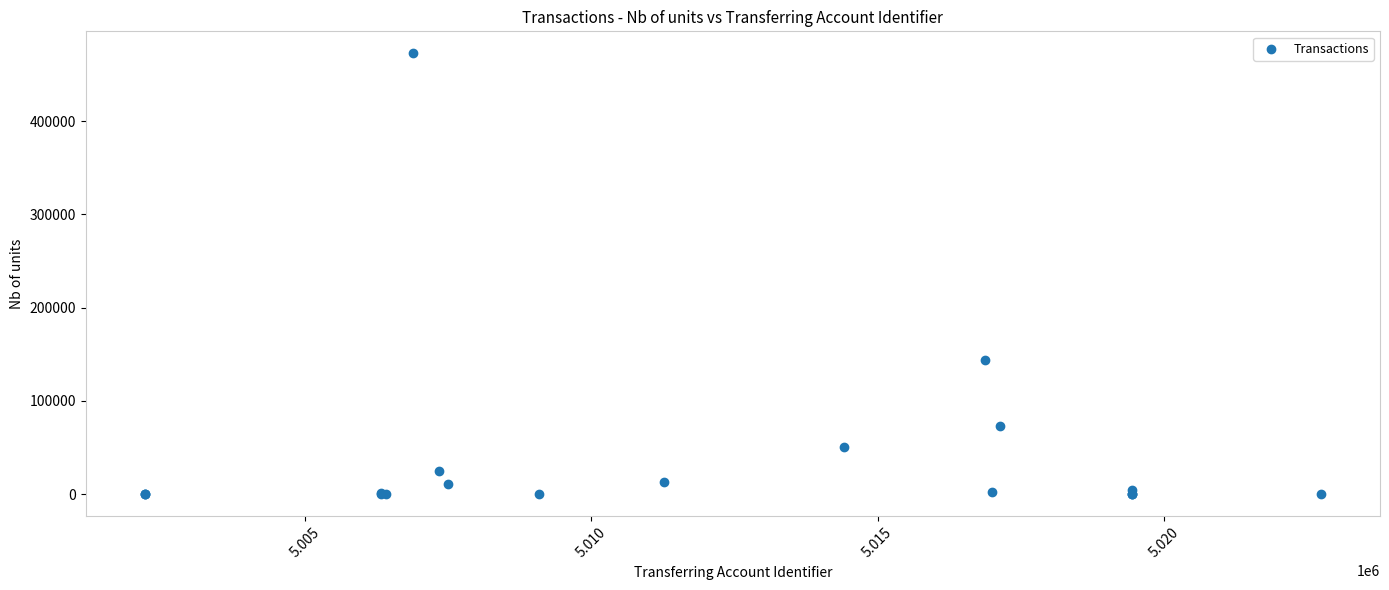

What Y value in the scatter plot is closest to 236434?

143816